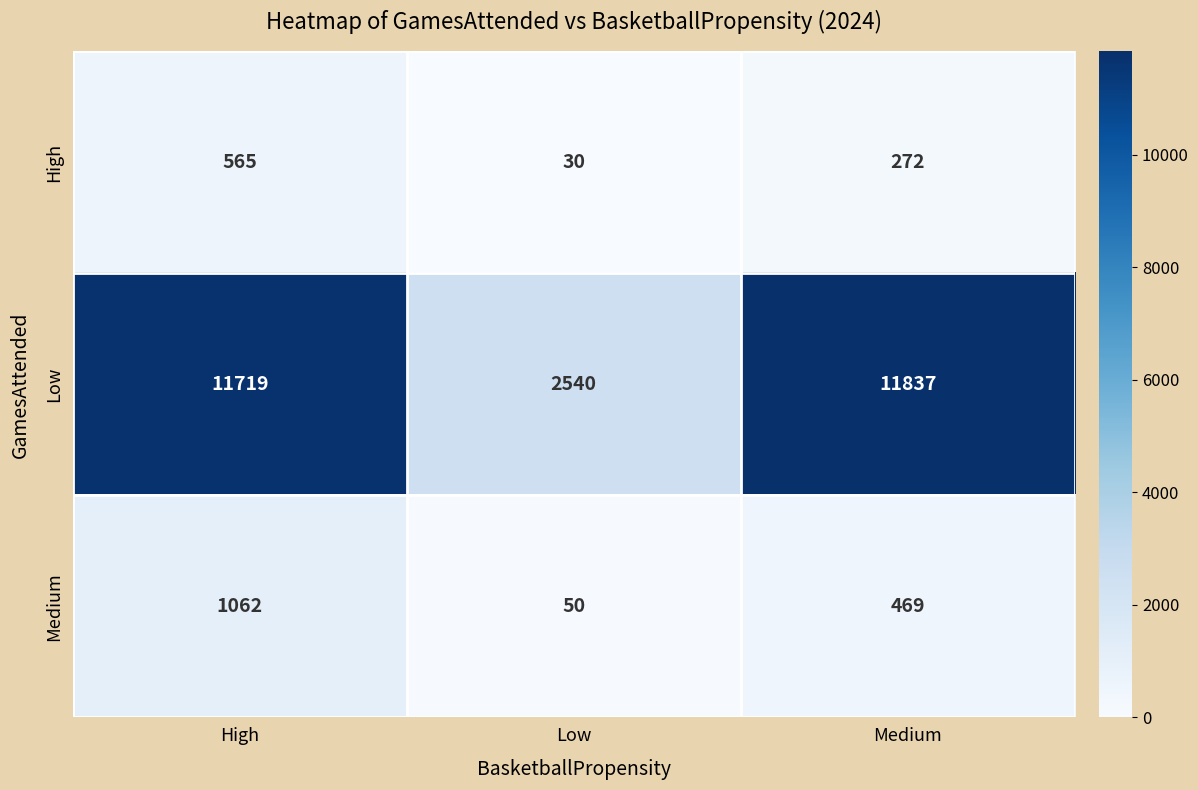

Reading left to right, list all the values displayed in this chart.

High: 565	30	272
Low: 11719	2540	11837
Medium: 1062	50	469